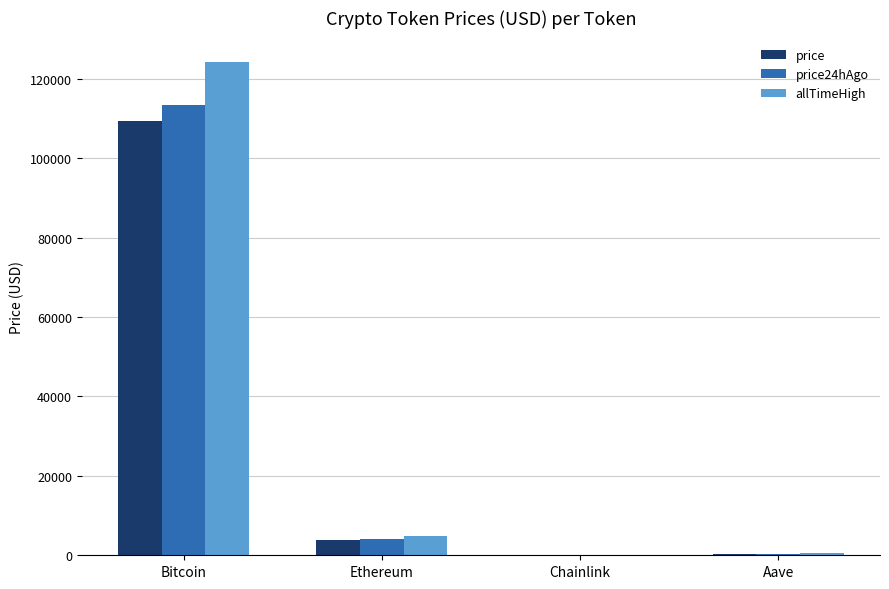

Is it true that price equals 32968.7 at Bitcoin?

False